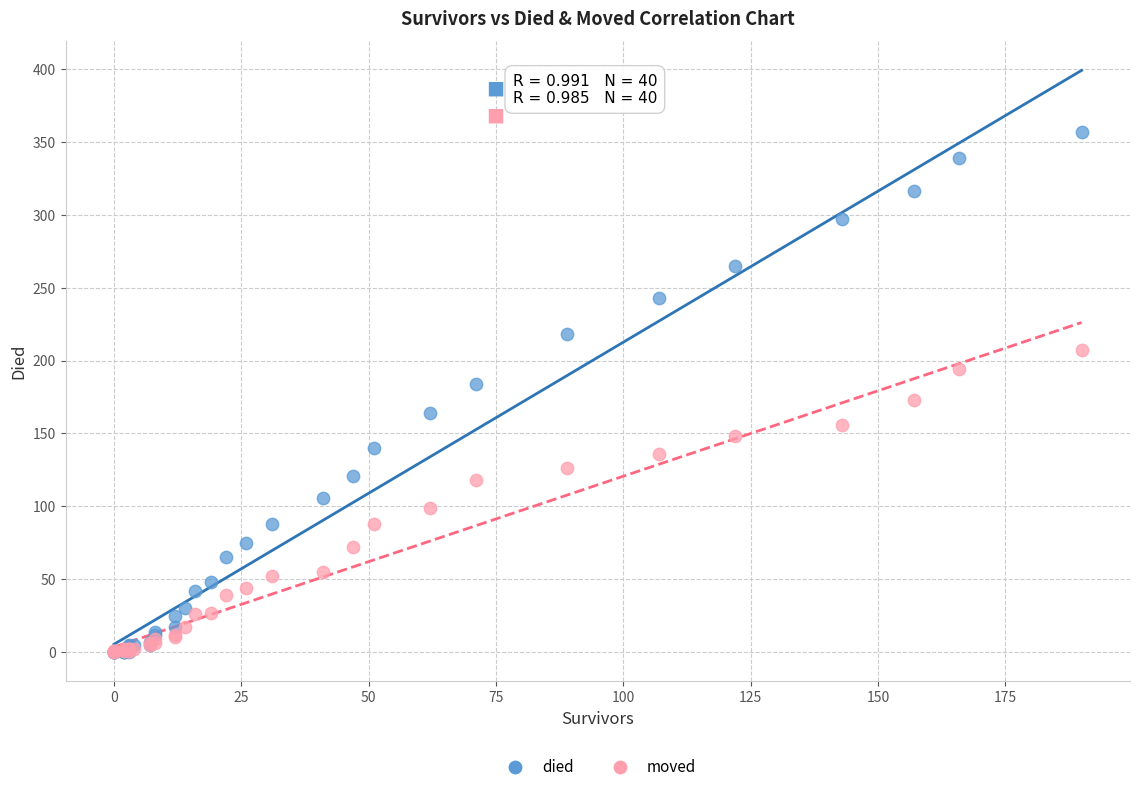

Which series has the widest spread of Y values?

died